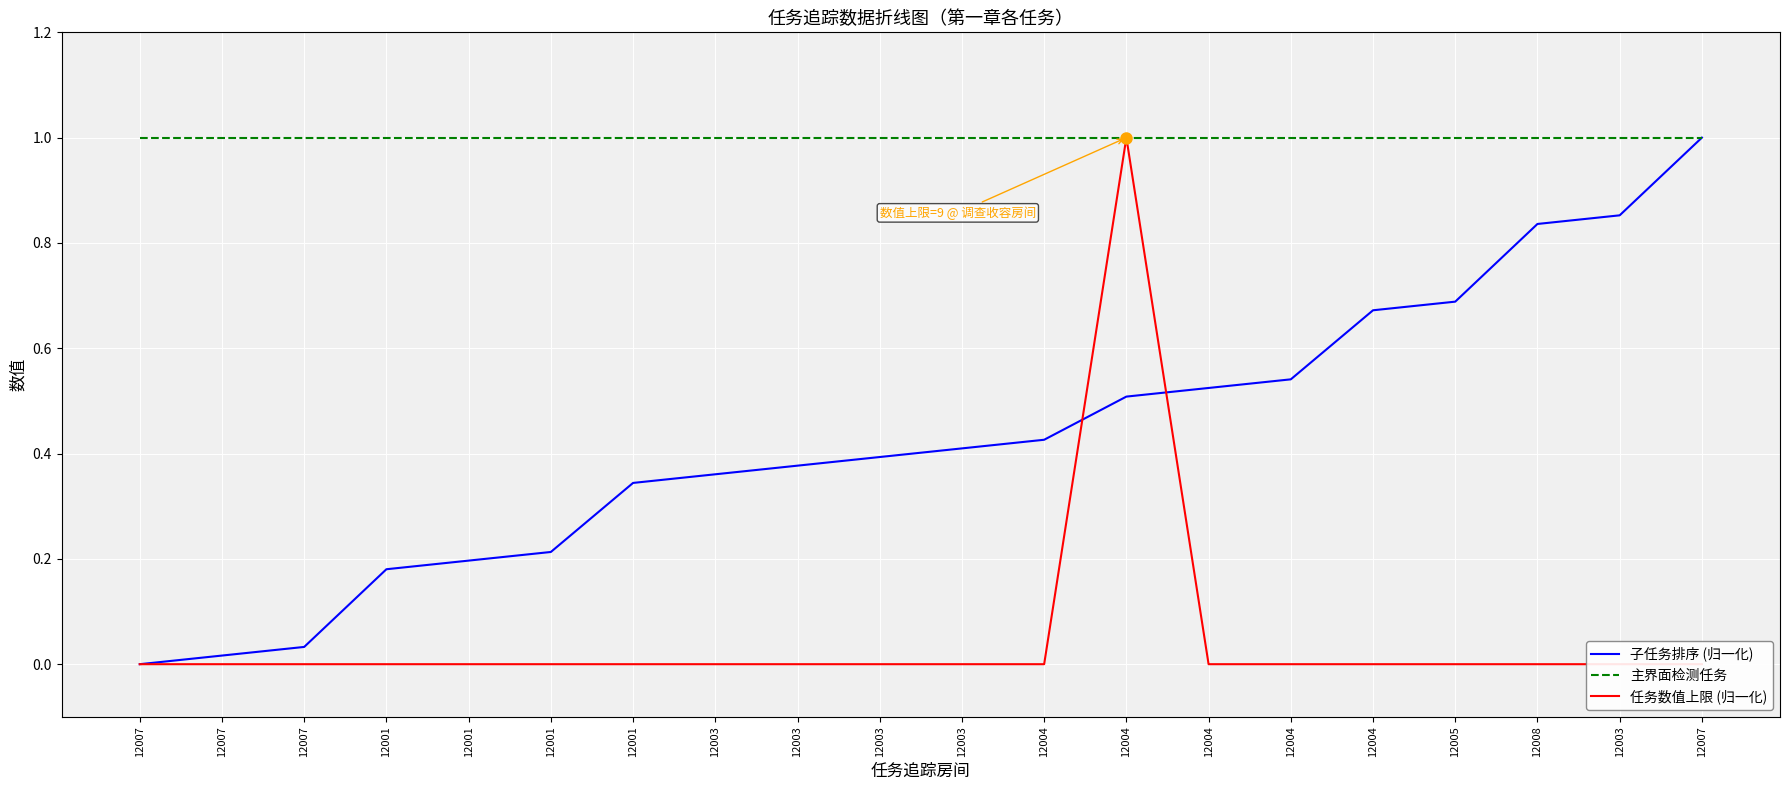

What is the greatest value displayed?

1.0